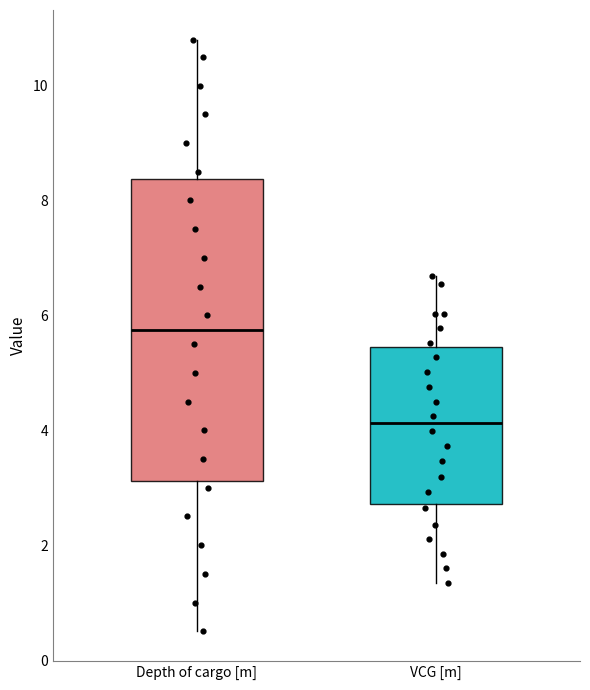

Where does the upper whisker of the box for VCG [m] end on the y-axis? The values are not printed on the chart, so give them approximately, as read against the axis.

6.6